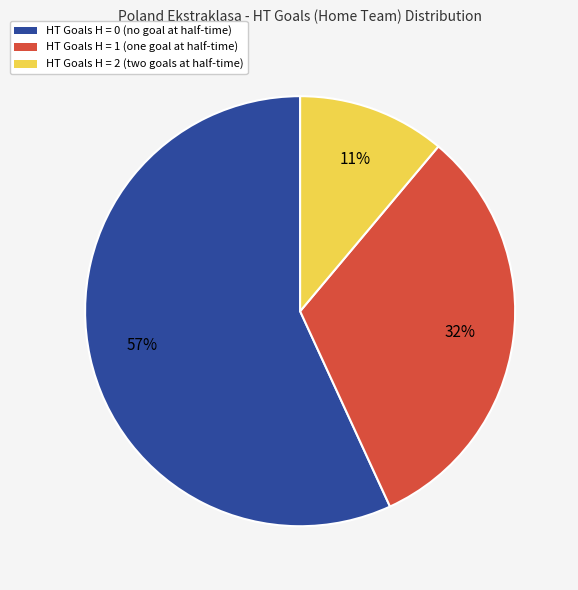

How many segments does this pie chart have?

3